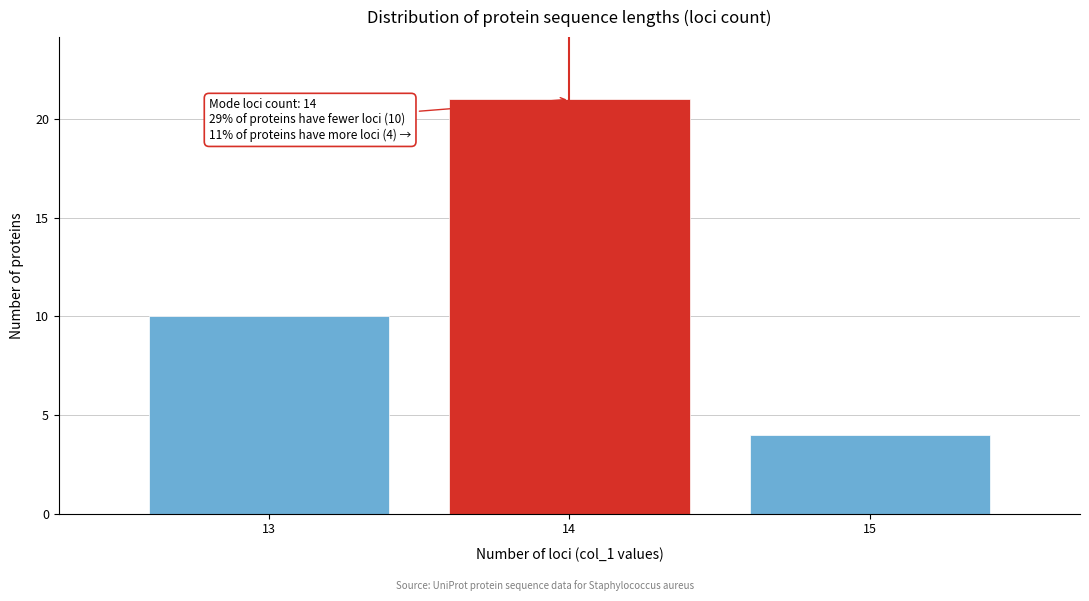

Reading left to right, what are all the values shown in this chart?

10	21	4